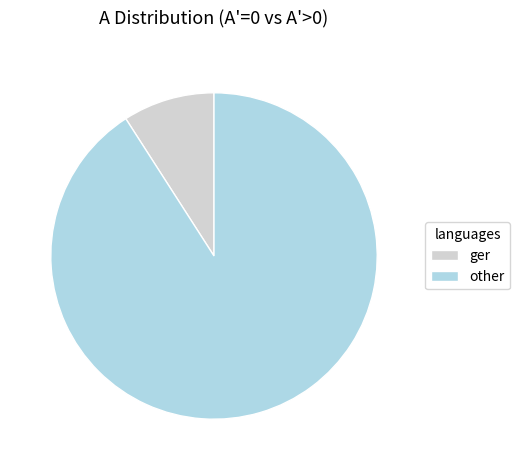

How many slices are in this pie chart?

2